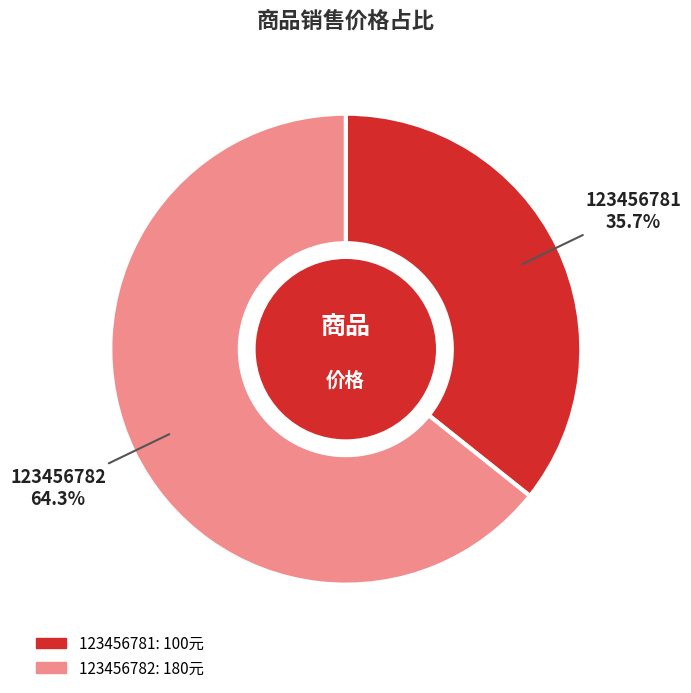

To the nearest percent, what is the difference between the largest and smallest slice percentages?

29%